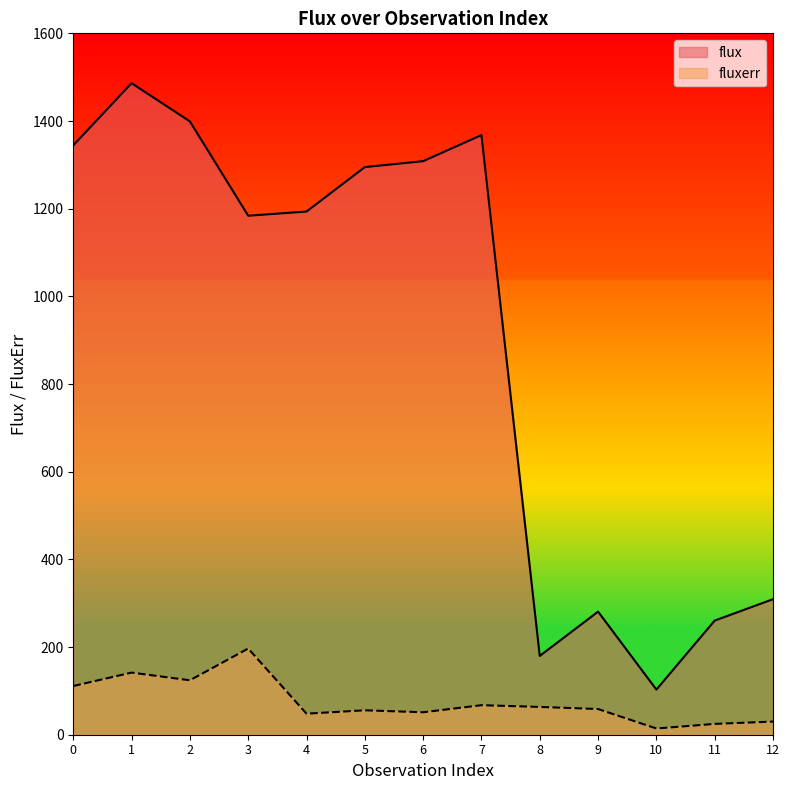

List the labels in order of flux value, largest first.

1, 2, 7, 0, 6, 5, 4, 3, 12, 9, 11, 8, 10